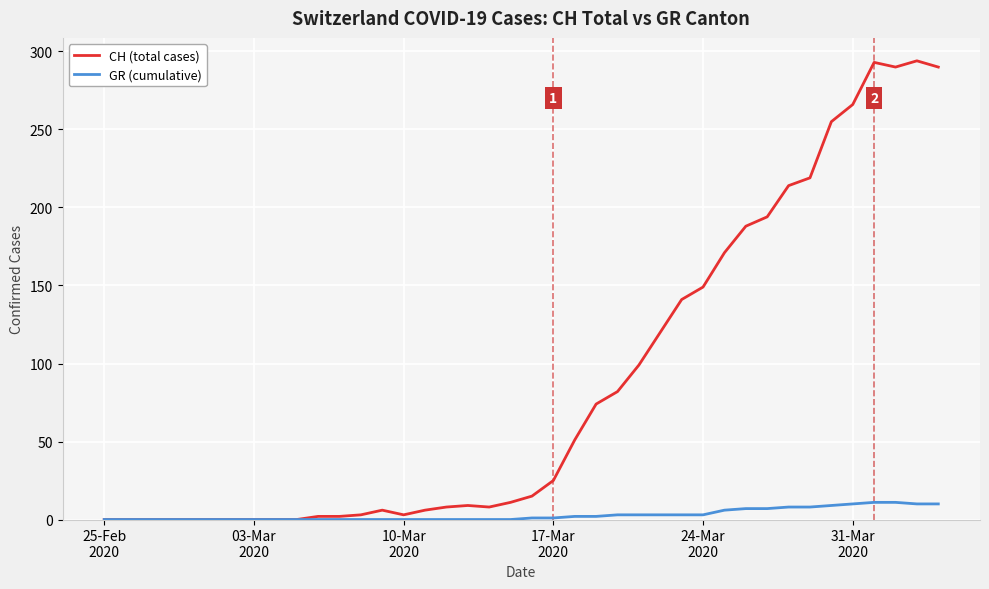

Which series has the largest range (max minus min)?

CH (total cases)